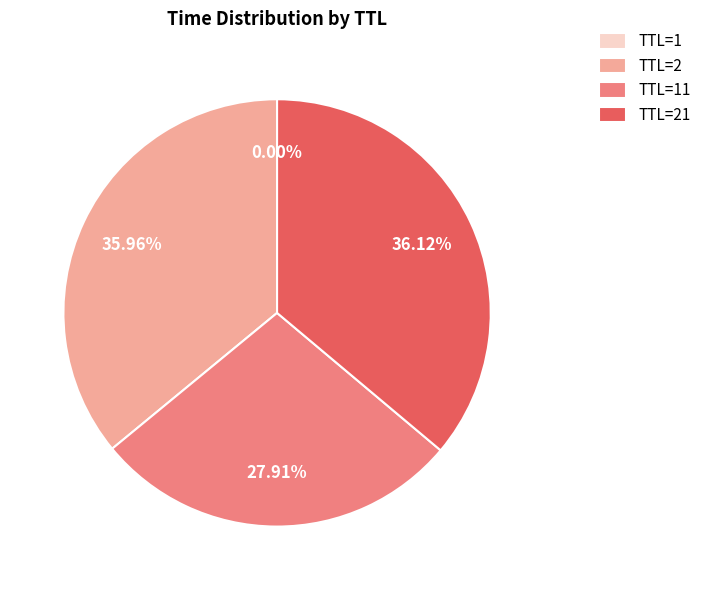

True or false: TTL=2 accounts for 26% of the total.

False